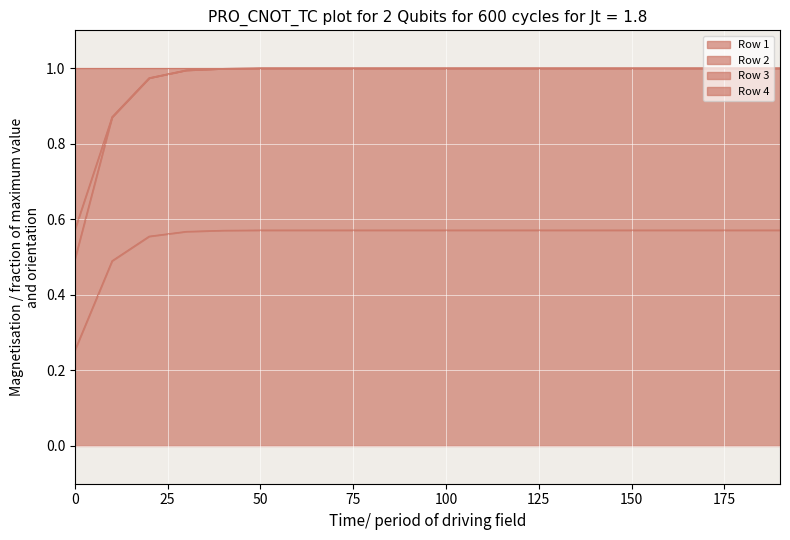

How many lines are shown in the chart?

4